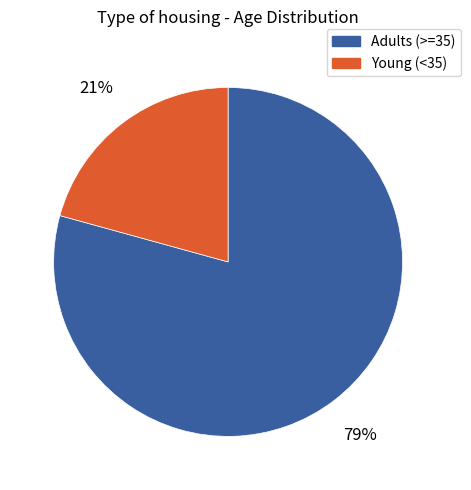

Does any single category account for the majority?

Yes